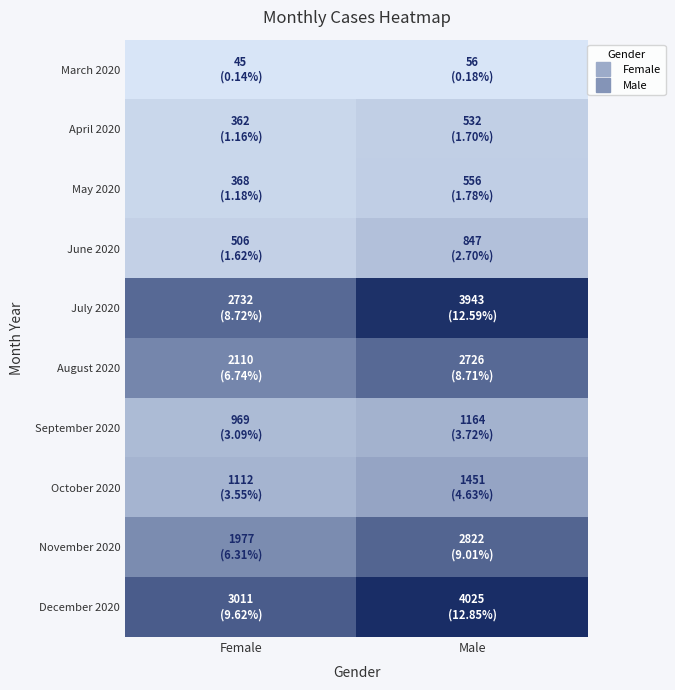

Rank the series at Male from lowest to highest value.

March 2020, April 2020, May 2020, June 2020, September 2020, October 2020, August 2020, November 2020, July 2020, December 2020